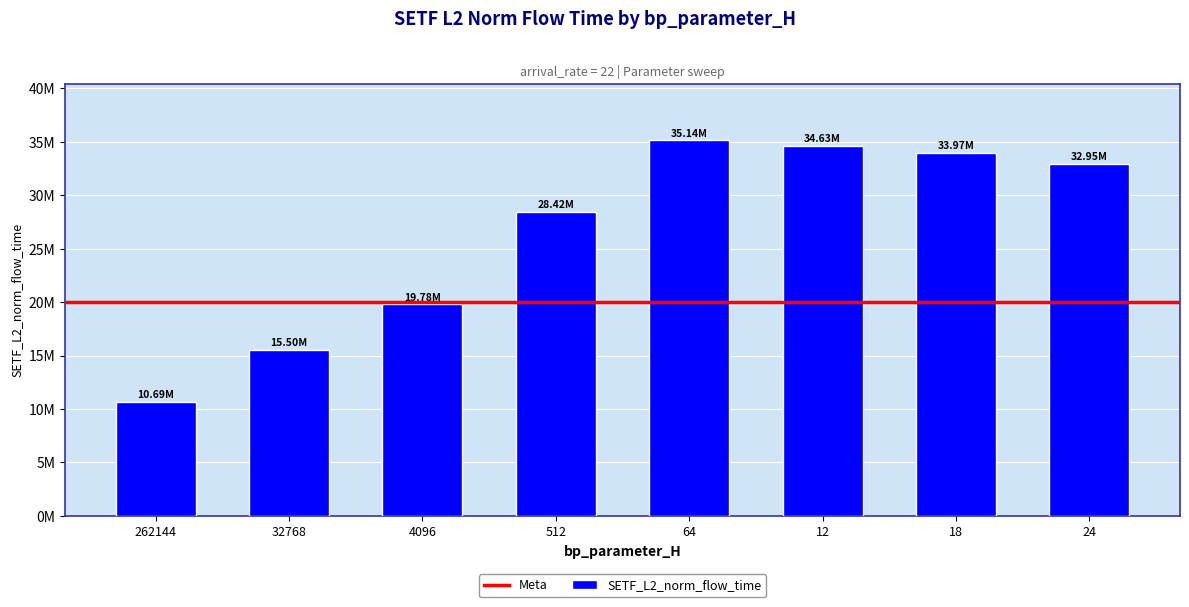

What is the sum of the values at 24 and 262144?

43647345.3